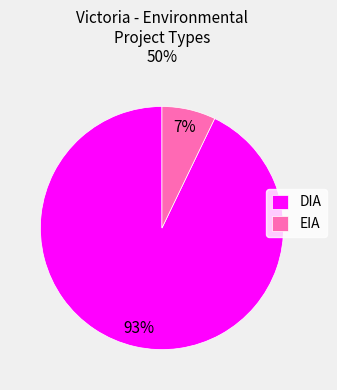

Do DIA and EIA together represent more than half of the pie?

Yes